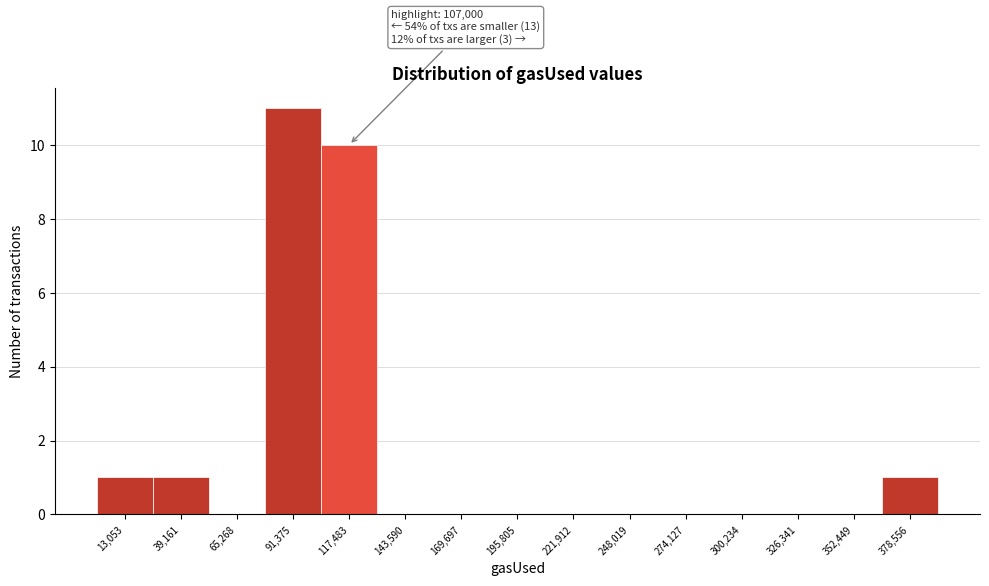

Over which range of the x-axis is the bar tallest?

80000 to 105000